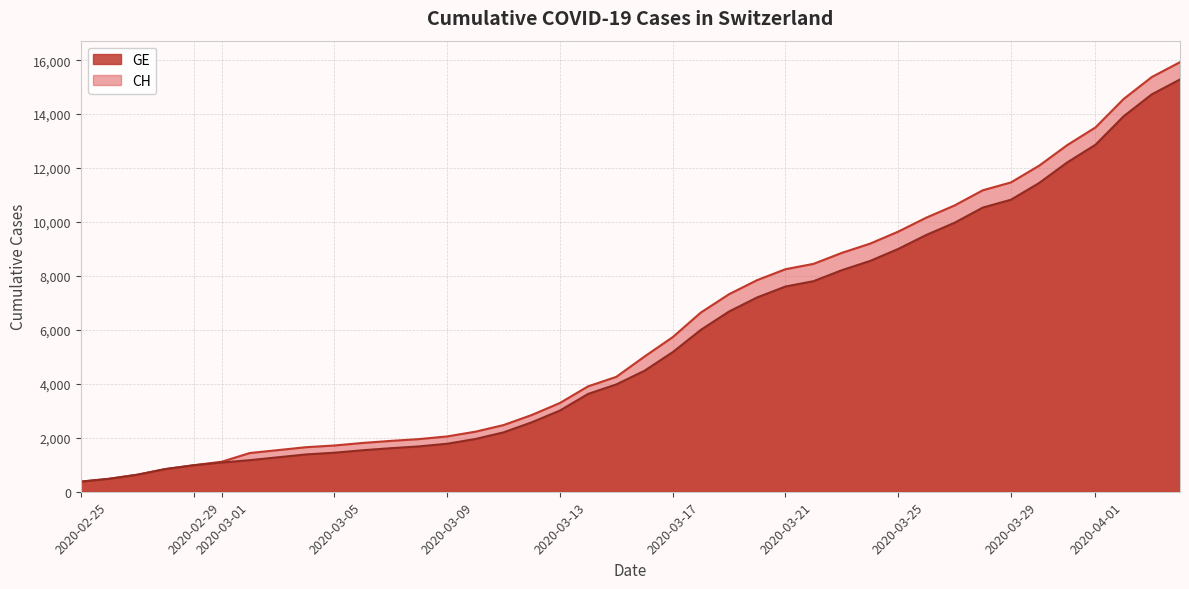

True or false: GE and CH cross at least once.

False